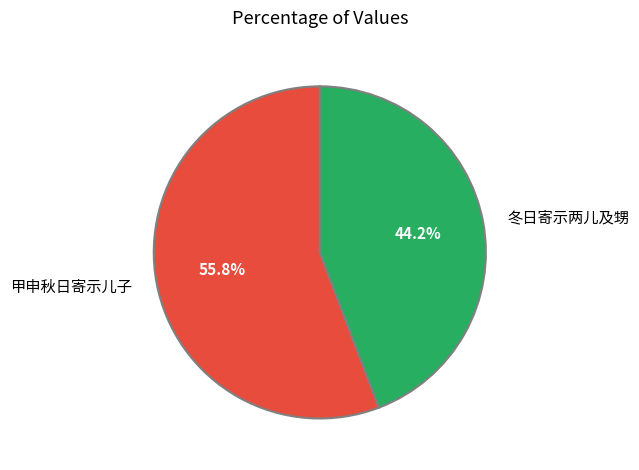

To the nearest percent, what is the combined percentage of 冬日寄示两儿及甥 and 甲申秋日寄示儿子?

100%